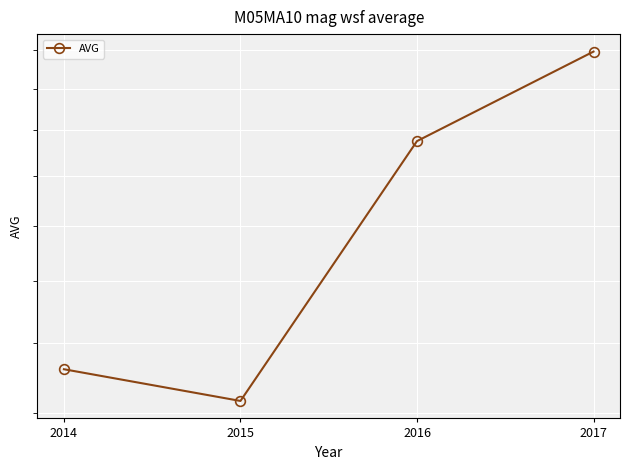

How many values are below 2?

2